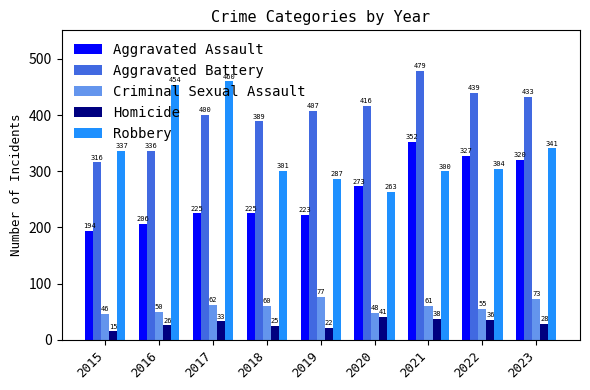

Between 2015 and 2021, which series saw the biggest shift?

Aggravated Battery